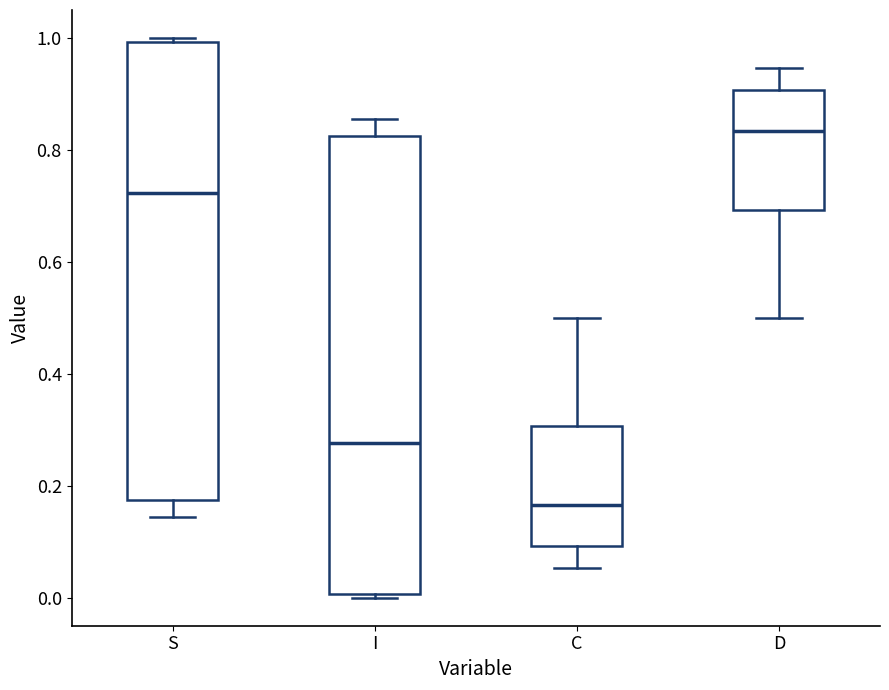

Where does the lower whisker of the box for C end on the y-axis? The values are not printed on the chart, so give them approximately, as read against the axis.

0.06